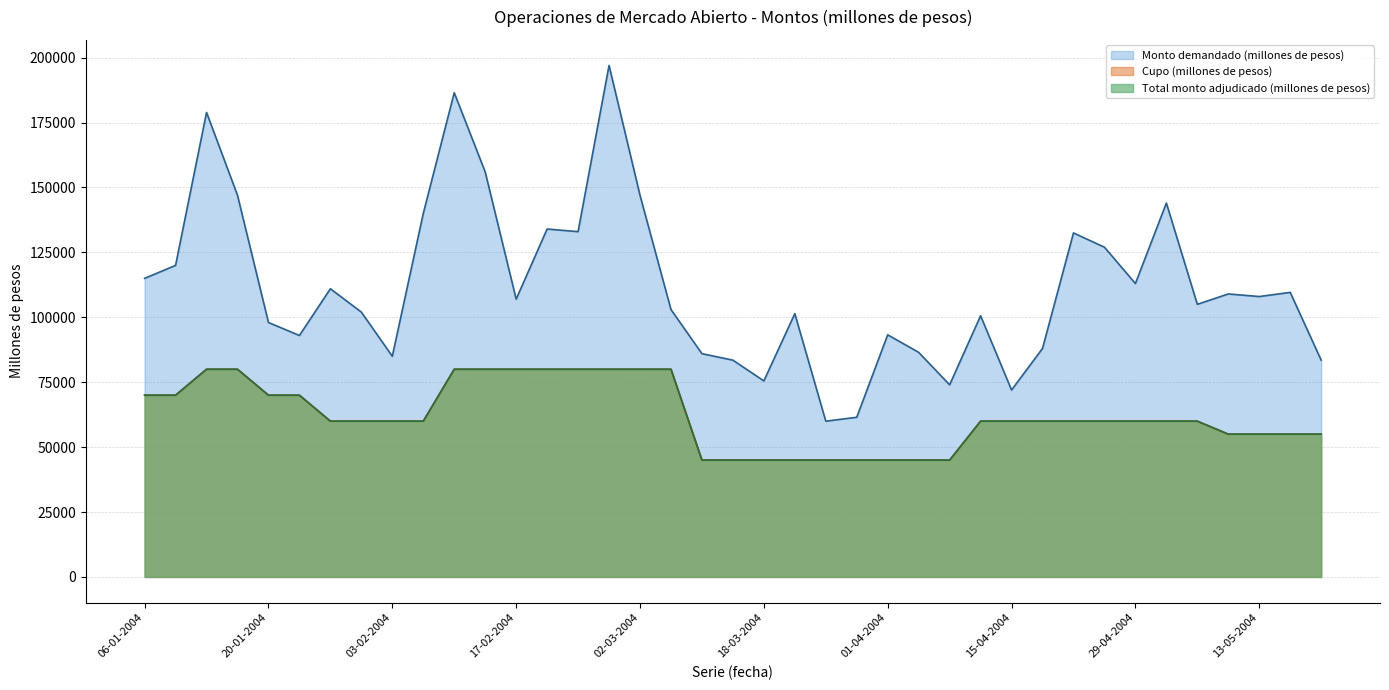

At which category is the sum across all series the highest?

26-02-2004